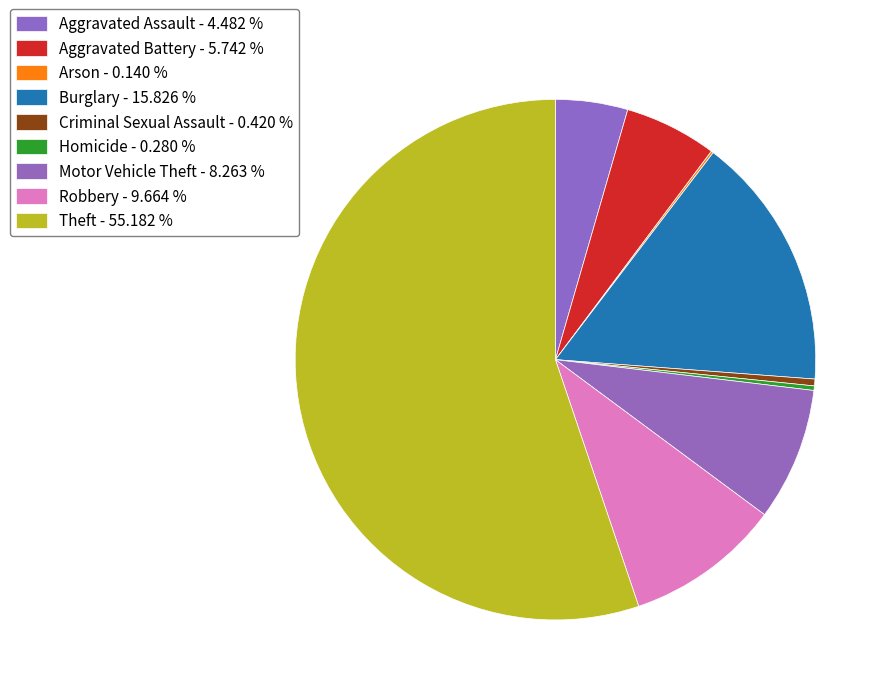

The Motor Vehicle Theft slice represents 8% of the pie. True or false?

True